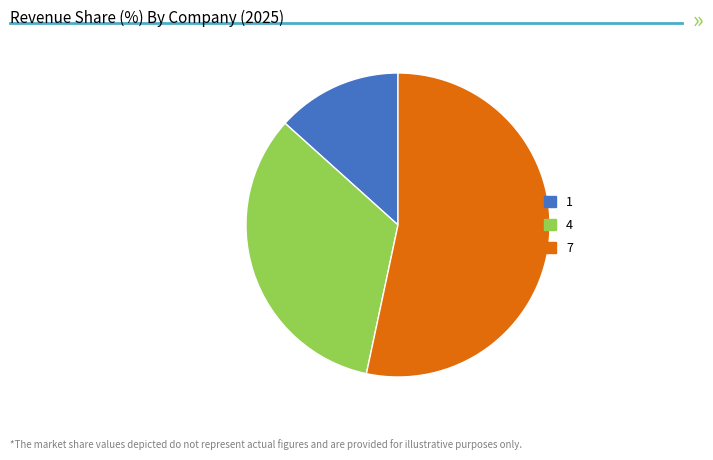

Is there a majority slice in this chart?

Yes